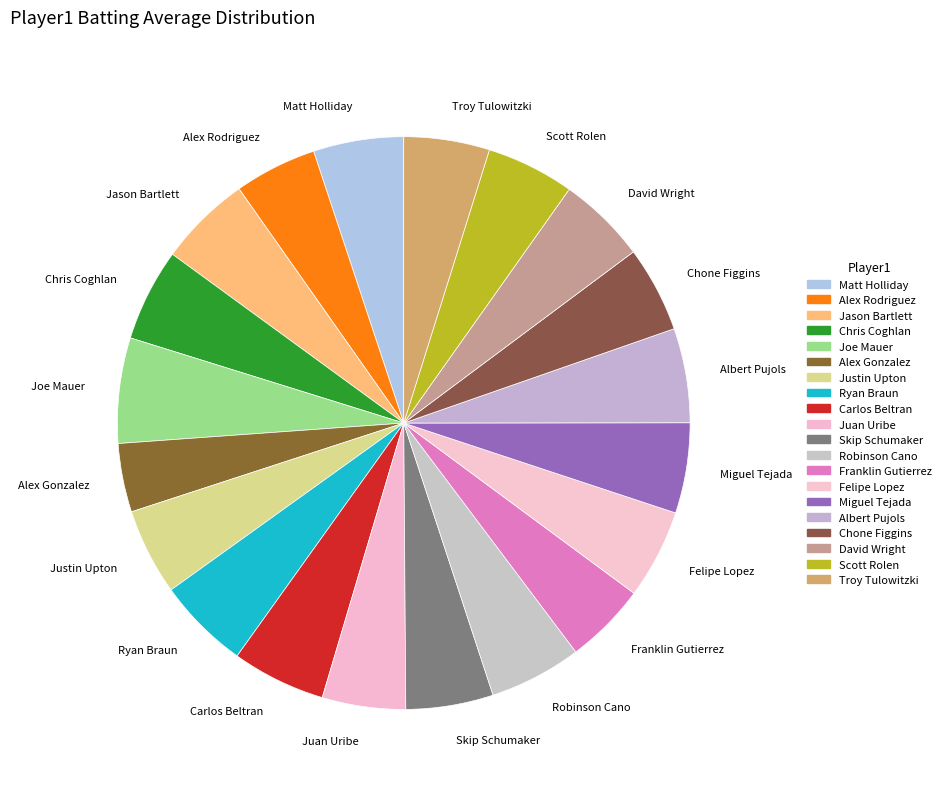

Does any single category account for the majority?

No